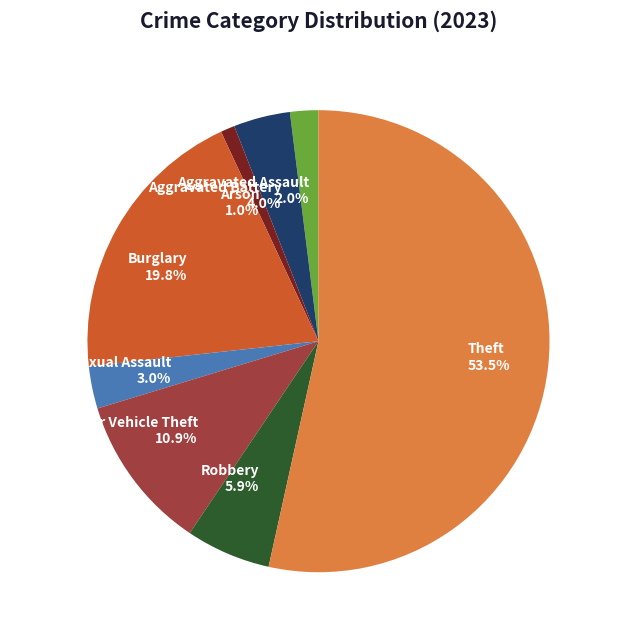

Is there a majority slice in this chart?

Yes